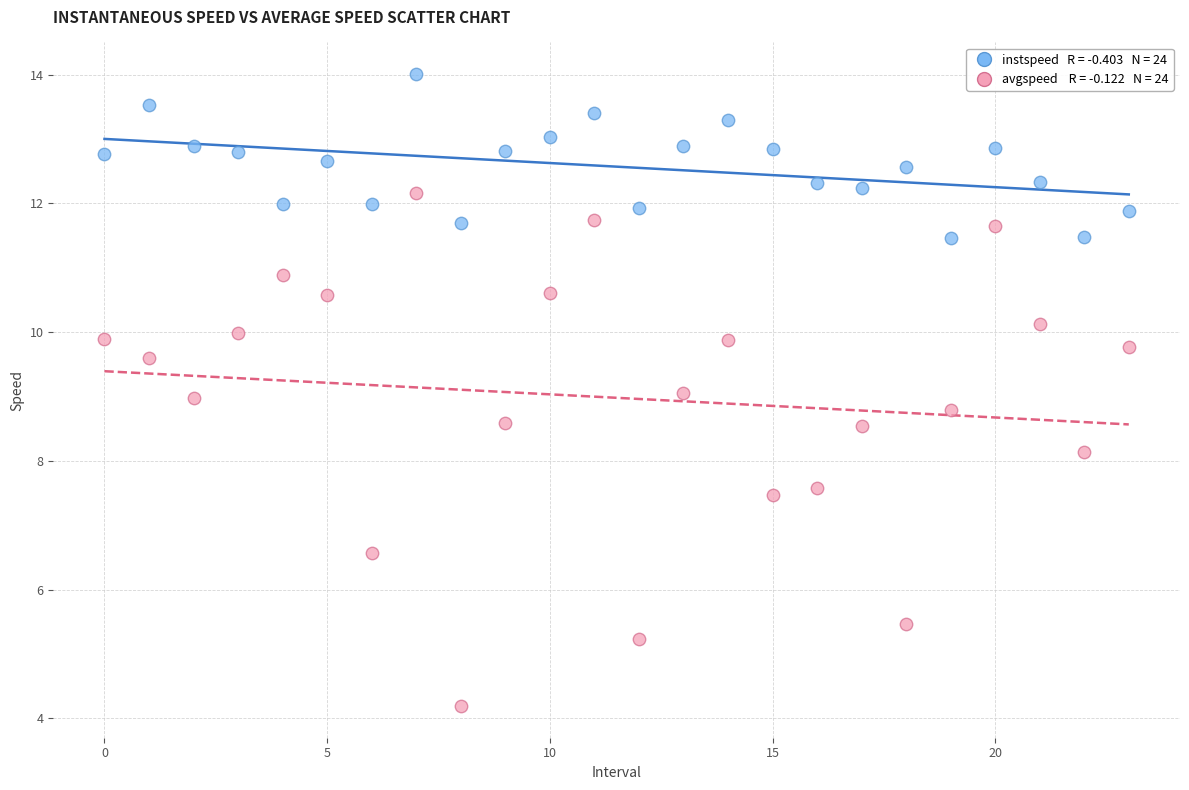

Across all data points, what is the range of Y values (max minus min)?

9.8